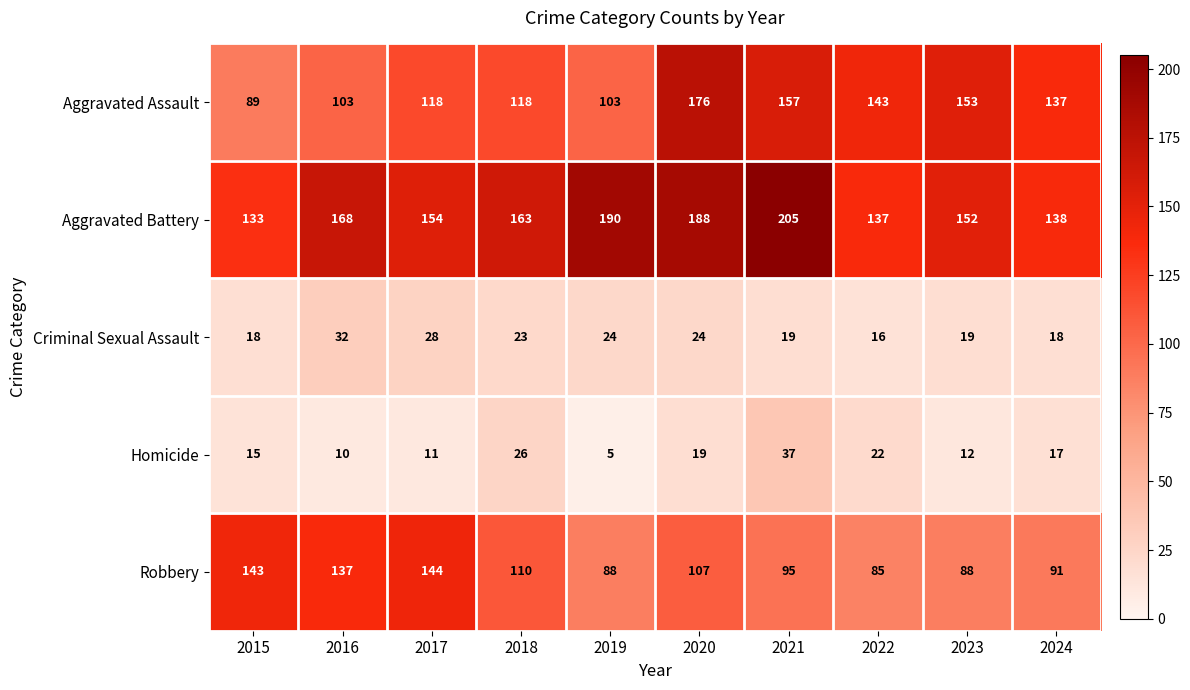

The Aggravated Assault series shows 118 at 2018. True or false?

True